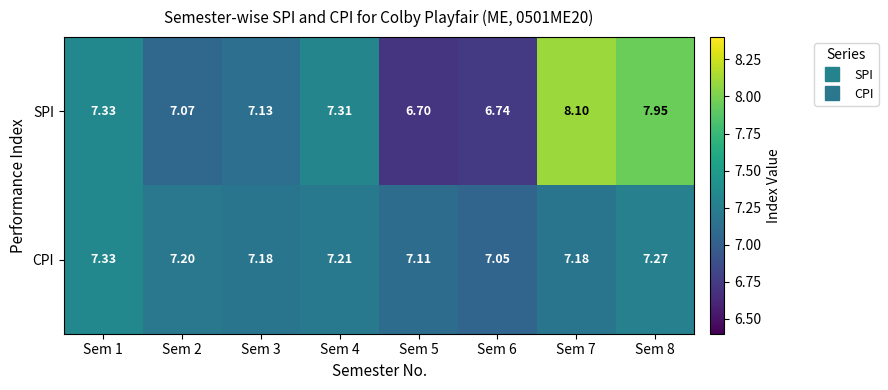

At which category does the chart reach its minimum across all series?

Sem 5